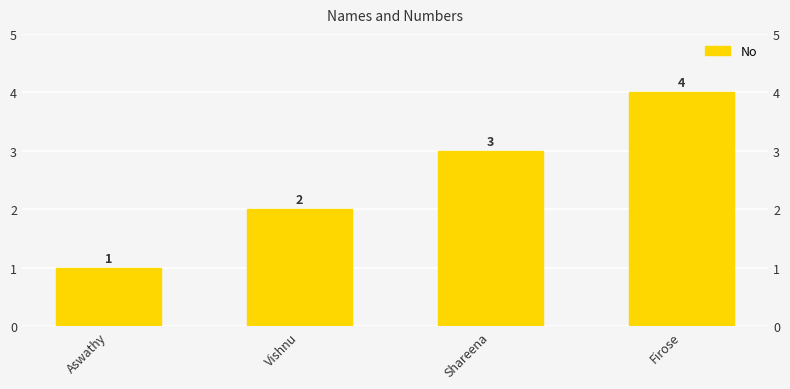

What is the difference between the maximum and minimum values?

3